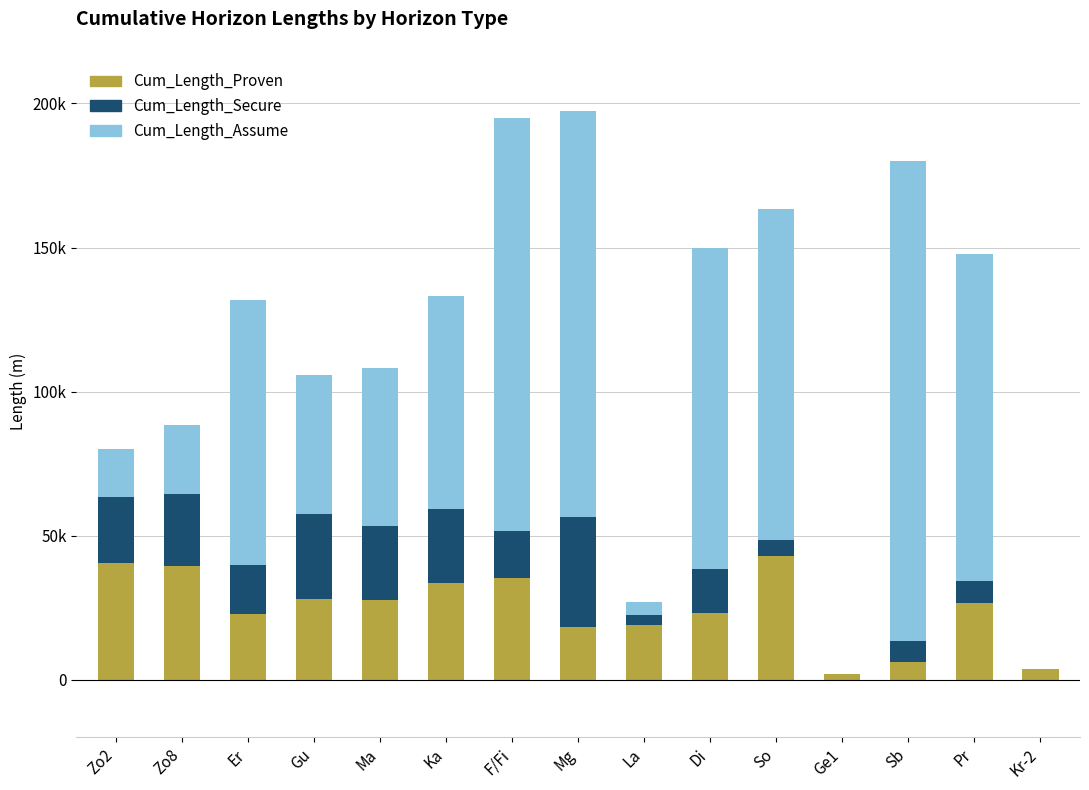

Which series has the largest total across all categories?

Cum_Length_Assume